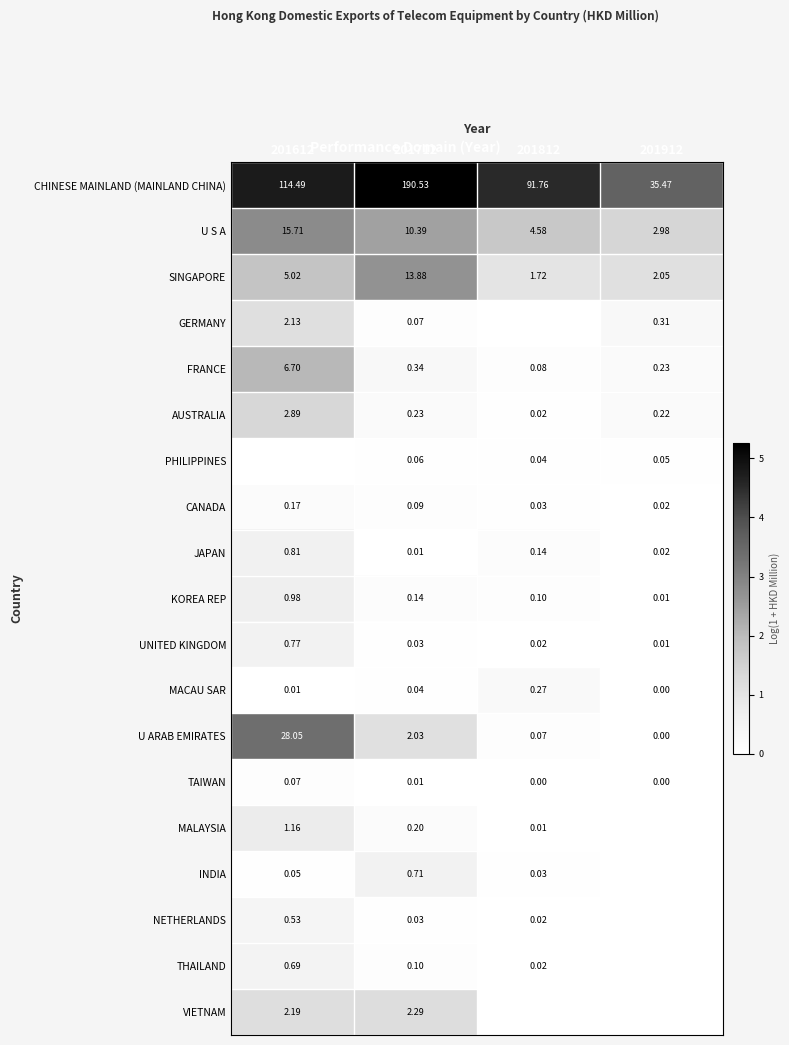

Rank the series at 201812 from highest to lowest value.

CHINESE MAINLAND (MAINLAND CHINA), U S A, SINGAPORE, MACAU SAR, JAPAN, KOREA REP, FRANCE, U ARAB EMIRATES, PHILIPPINES, INDIA, CANADA, AUSTRALIA, NETHERLANDS, THAILAND, UNITED KINGDOM, MALAYSIA, TAIWAN, GERMANY, VIETNAM